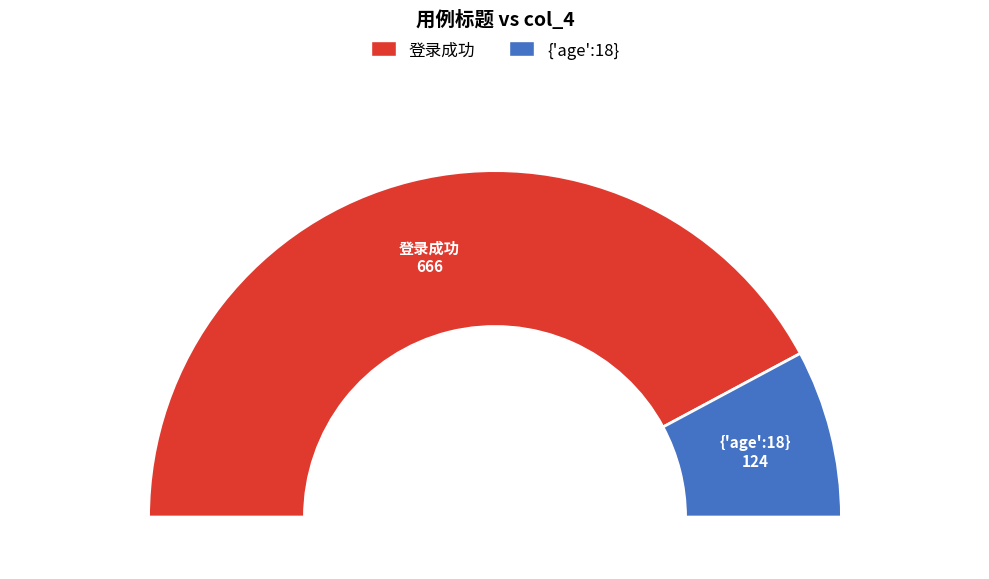

What portion of the pie excludes 登录成功?

15.7%